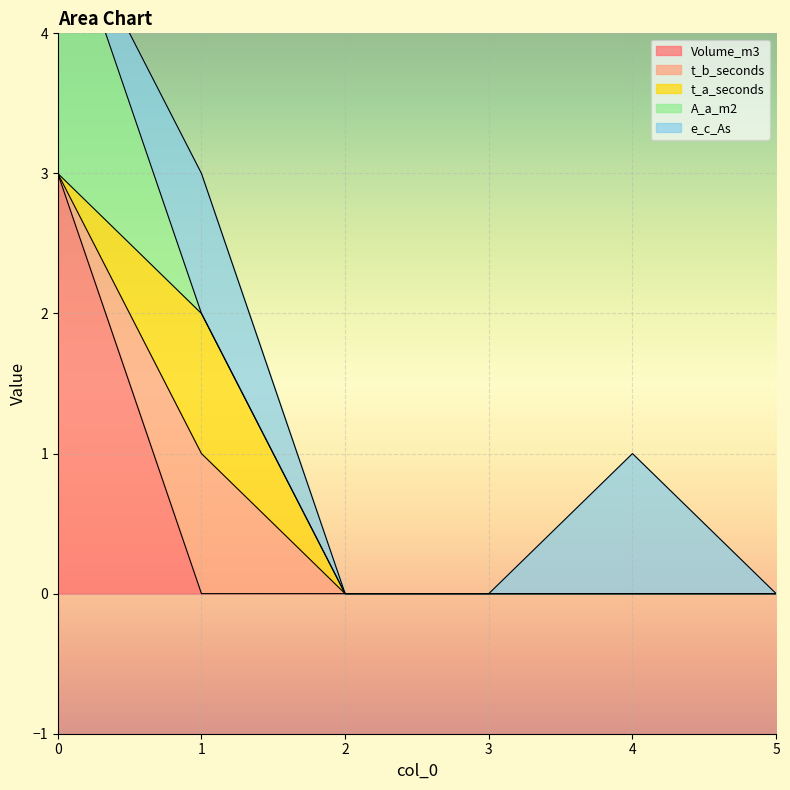

How many interior local peaks does the t_b_seconds series have?

1